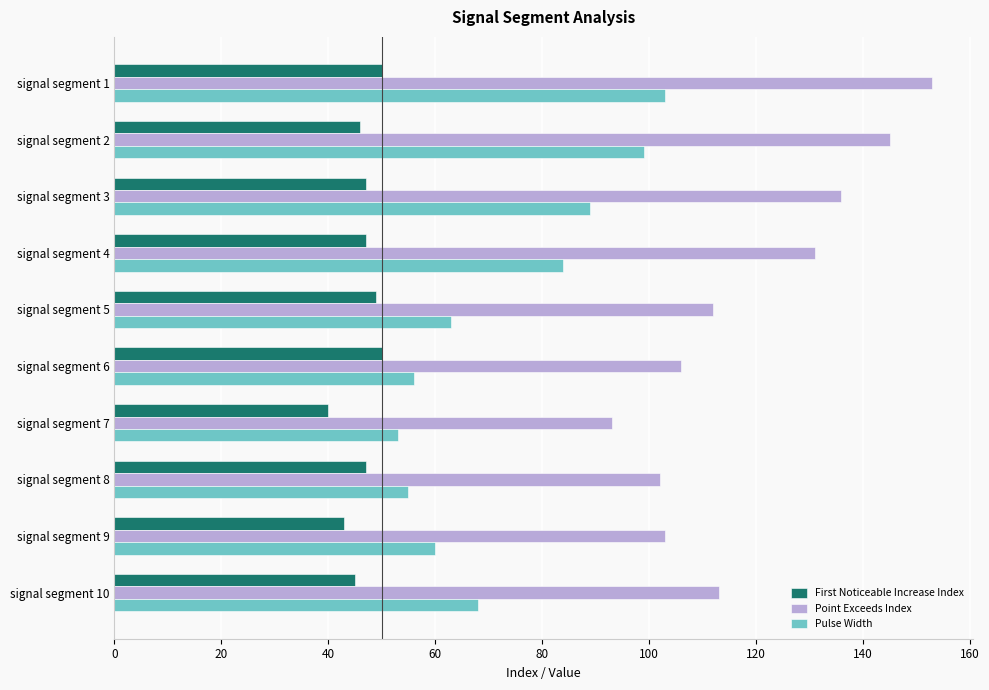

The First Noticeable Increase Index series shows 72 at signal segment 8. True or false?

False